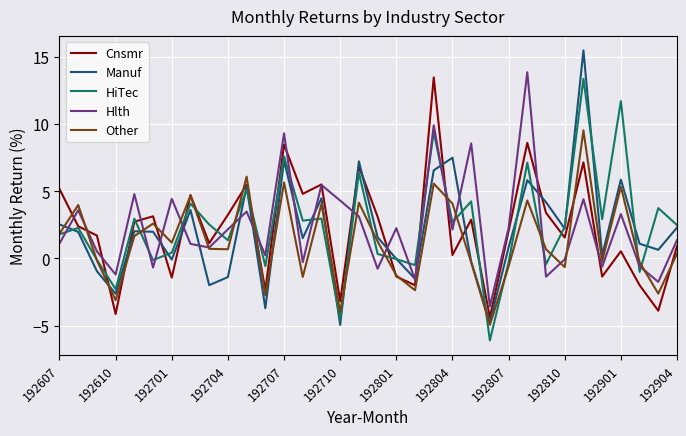

What is the difference between the maximum and second lowest values in the Hlth series?

15.6